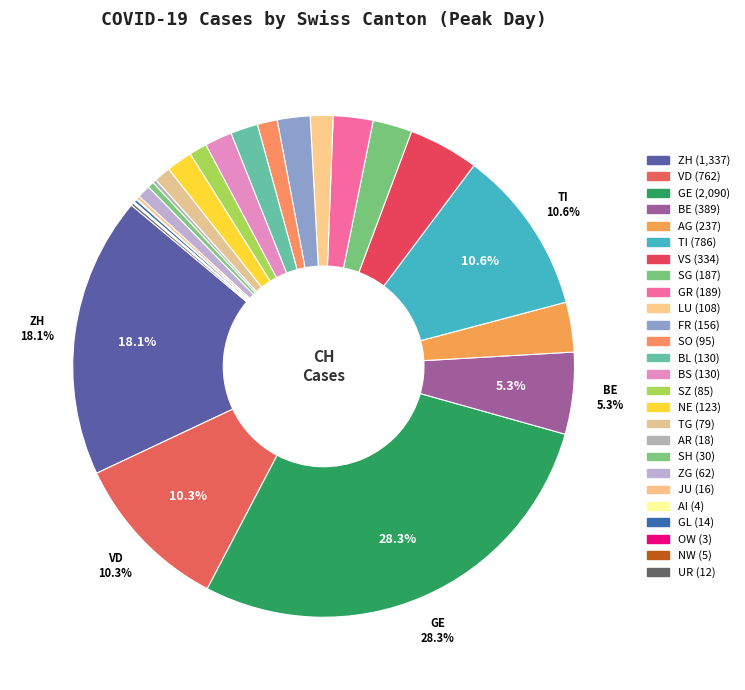

To the nearest percent, what portion does LU represent?

1%